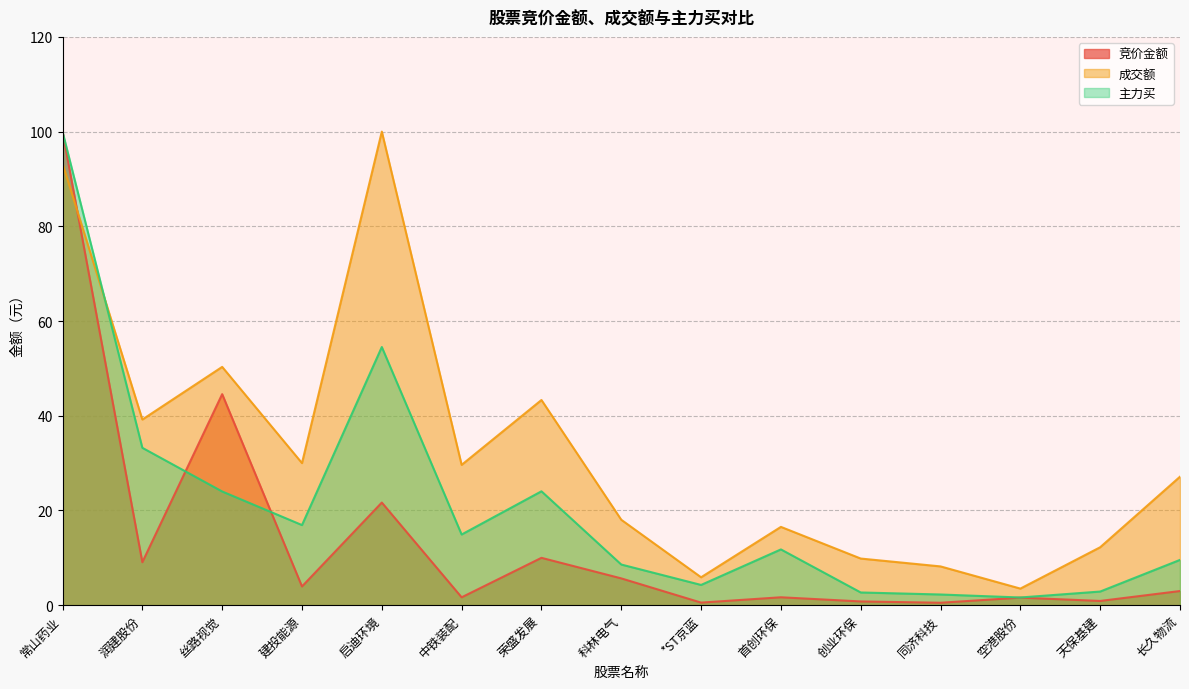

What is the label of the 4th point from the left?

建投能源